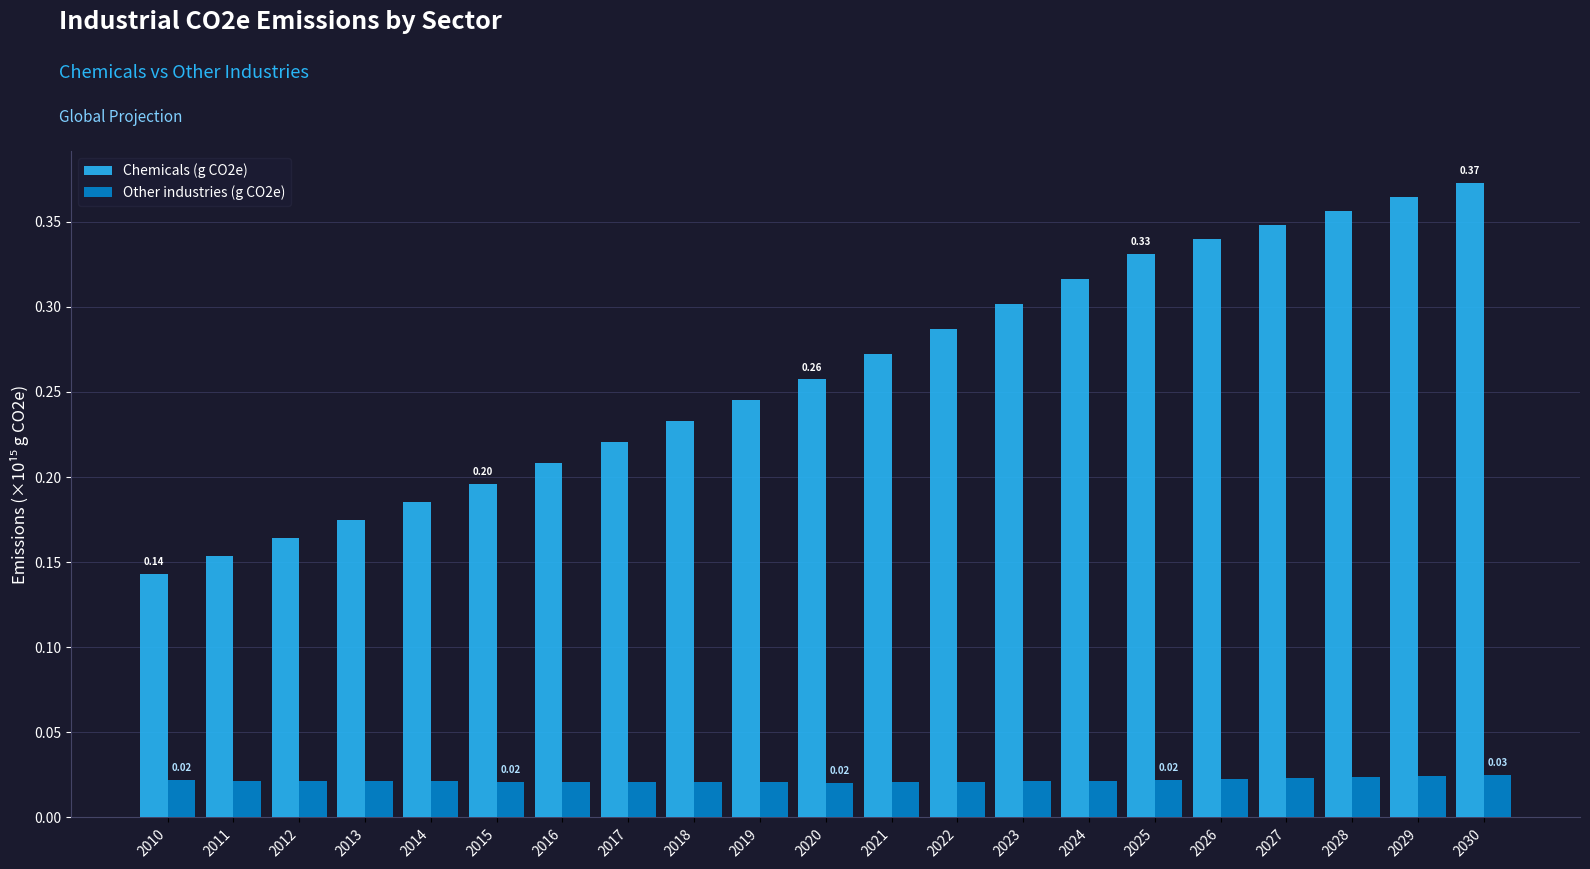

Which series has the largest range (max minus min)?

Chemicals (g CO2e)